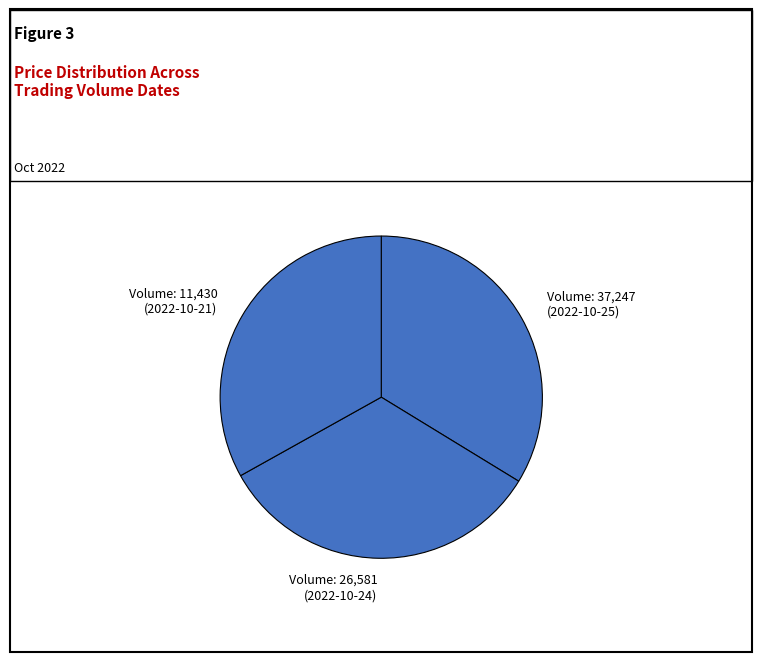

How many segments does this pie chart have?

3